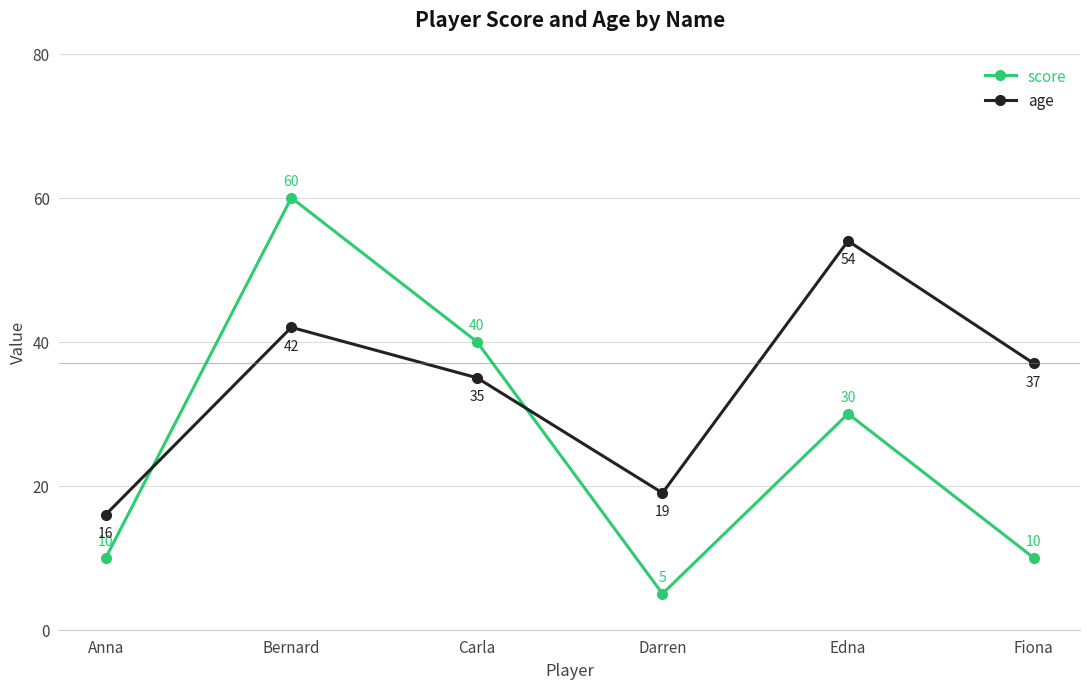

What is the sum of the score values at Bernard and Darren?

65